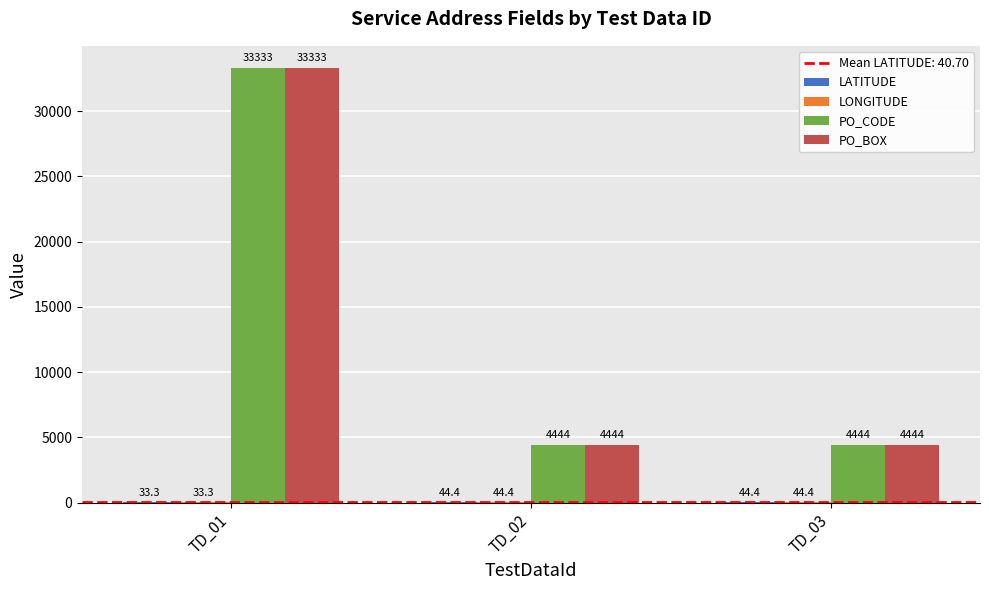

Read the PO_BOX value at TD_01.

33333.0